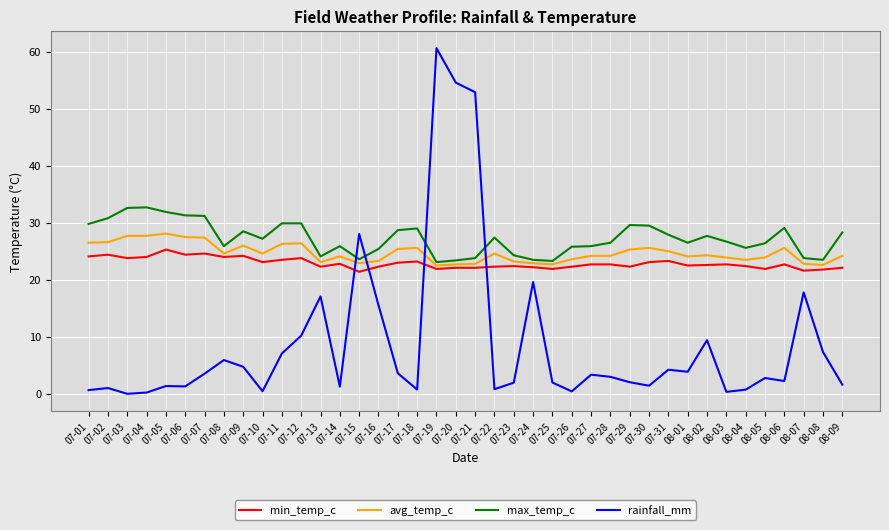

At how many categories does at least one series exceed 7?

40